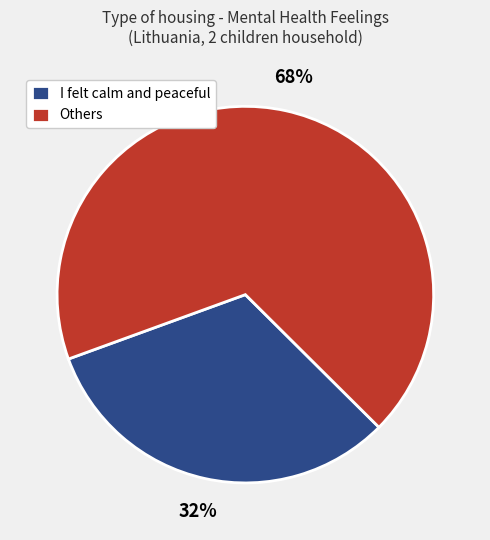

Which category has the smallest portion of the pie?

I felt calm and peaceful